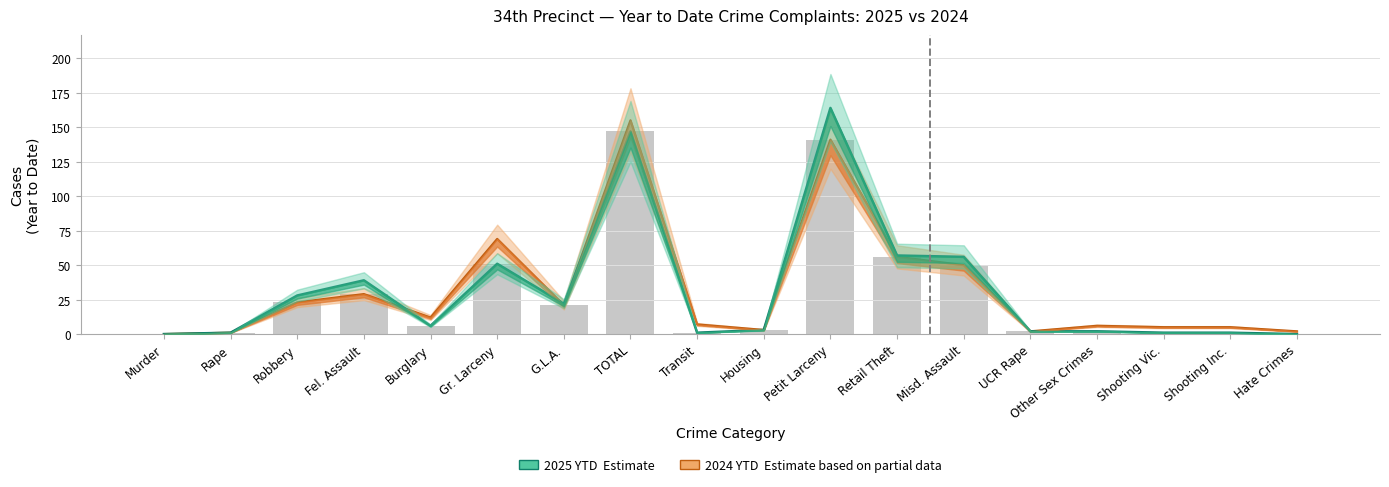

Are the bars grouped side by side (vs. stacked)?

Yes